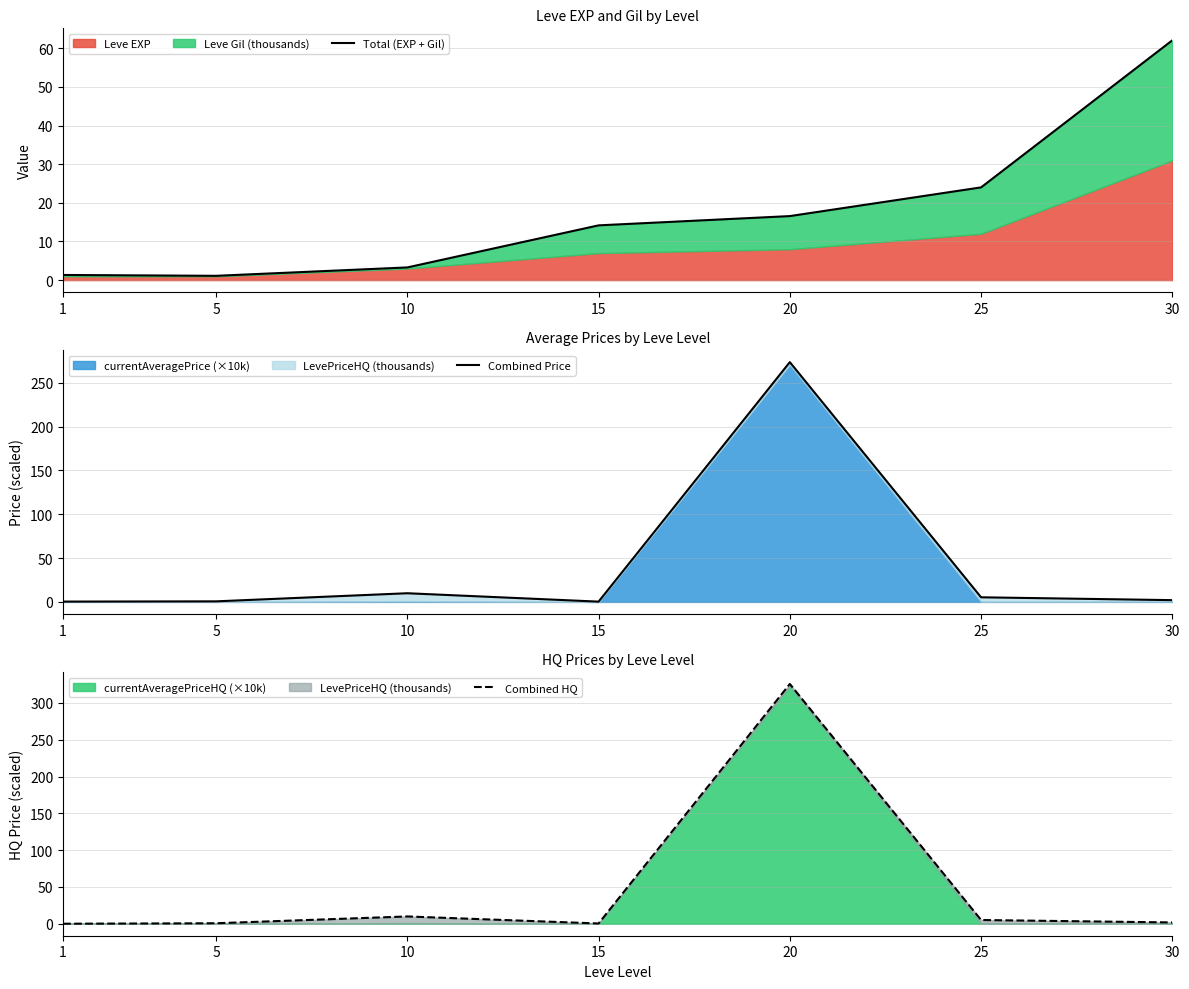

Does the chart have visible grid lines?

Yes